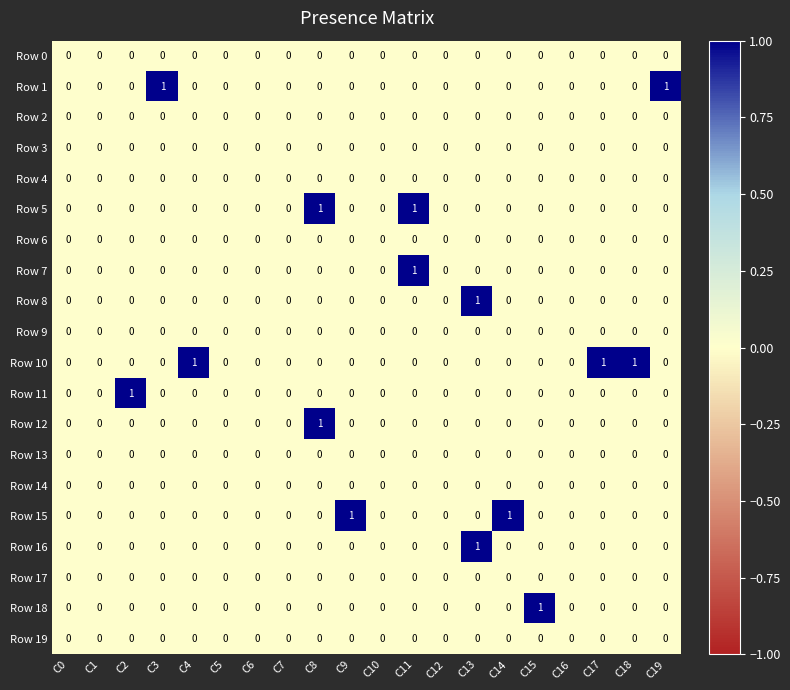

The value of Row 12 at C7 is 0. True or false?

True